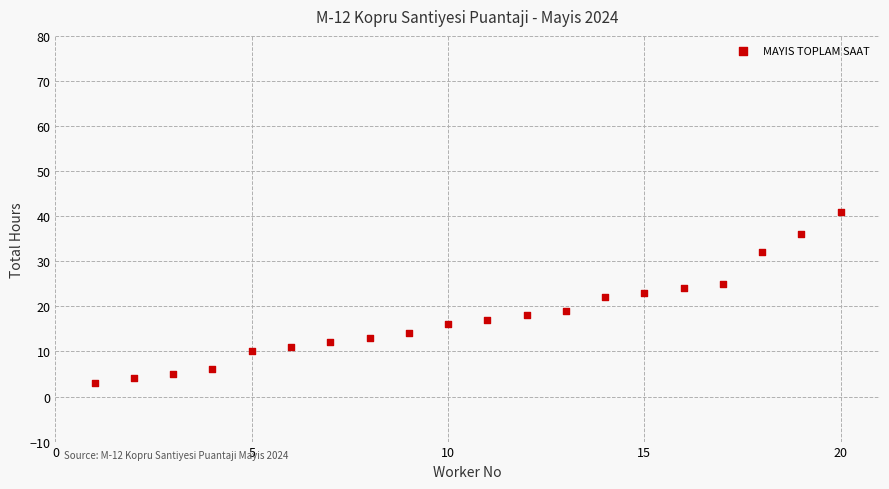

What is the range of X values (max minus min)?

19